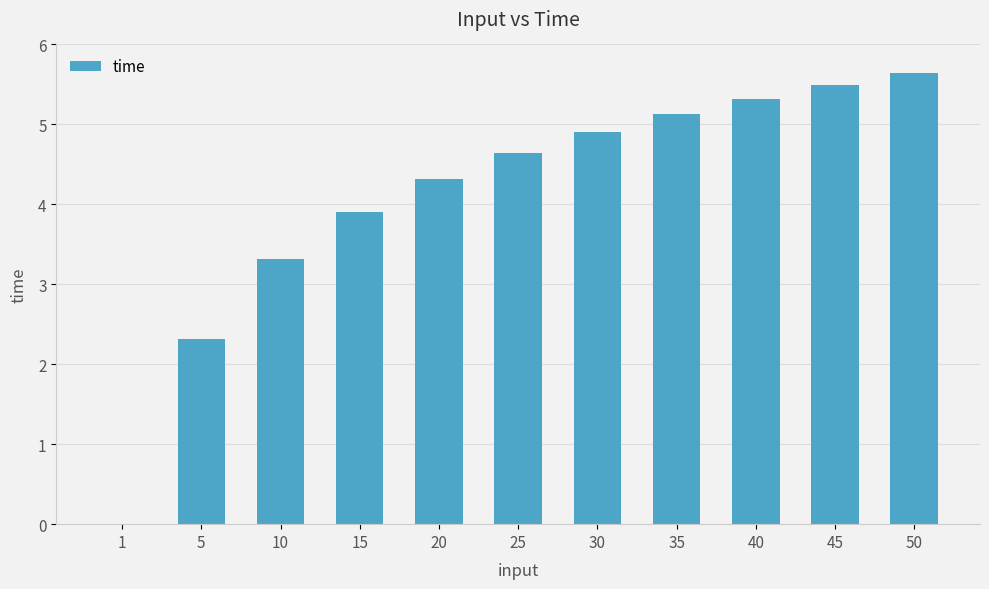

At which label is the value closest to 2?

5